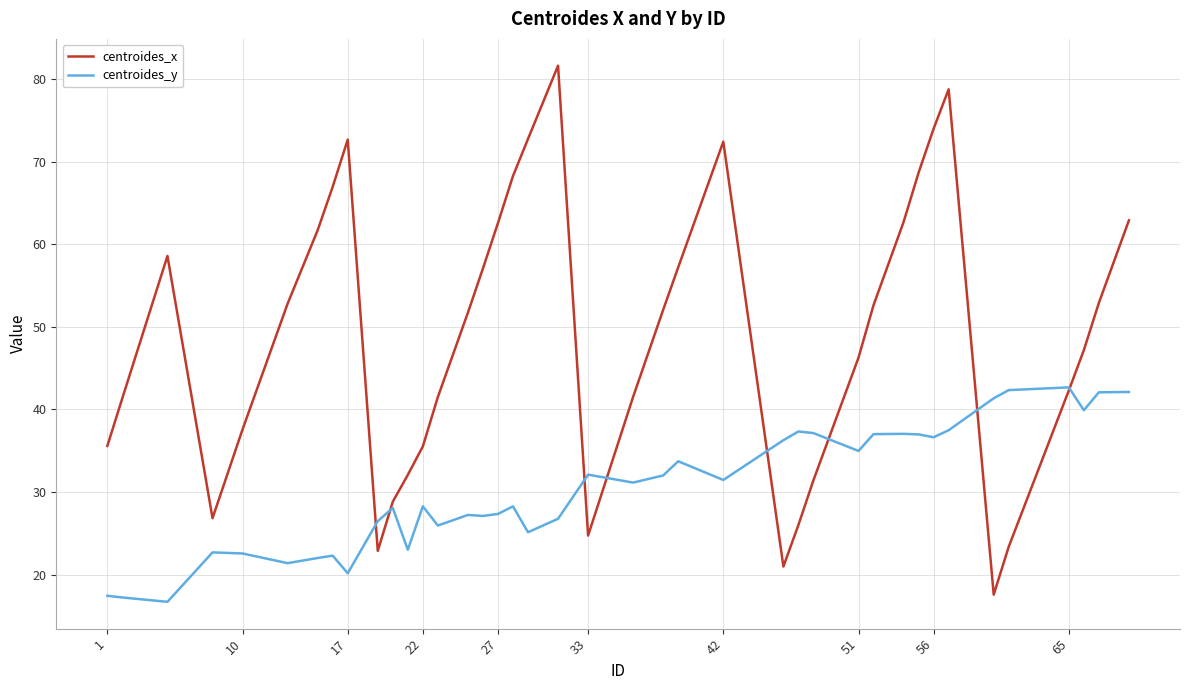

Rank the series by their maximum value, from lowest to highest.

centroides_y, centroides_x